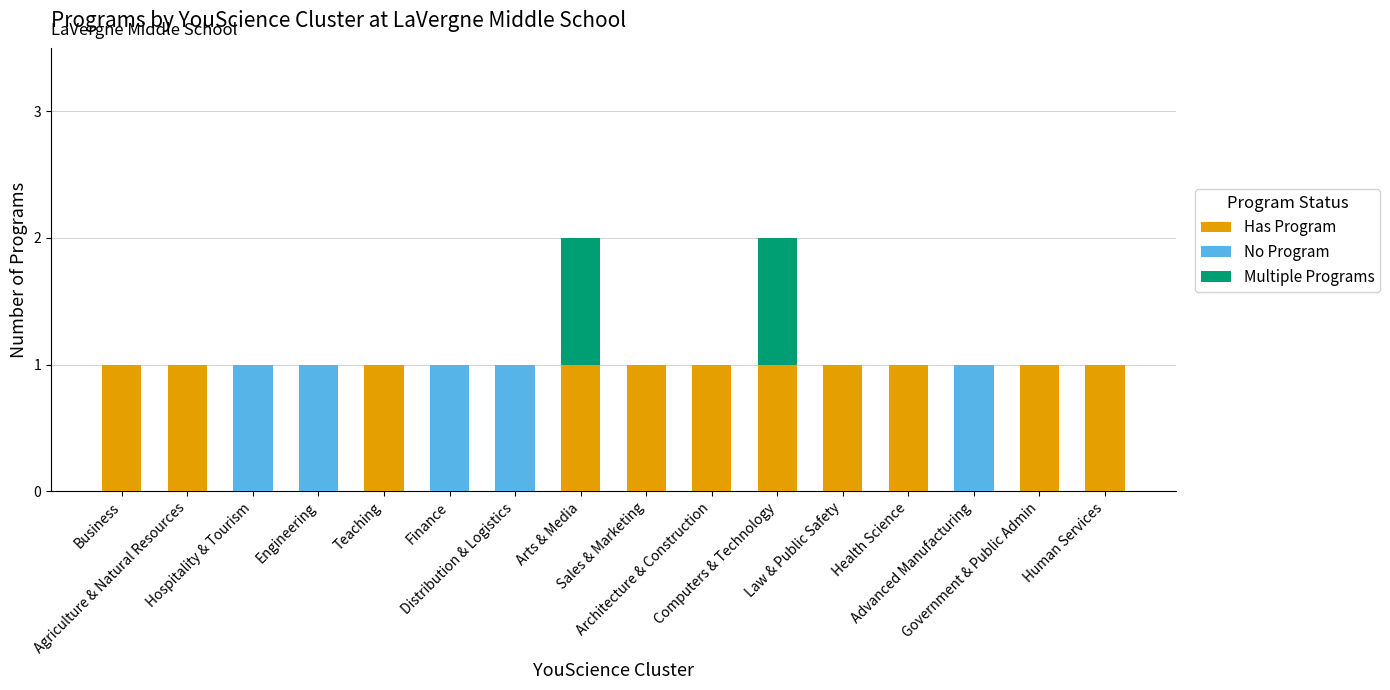

How many values in the No Program series exceed 0?

5